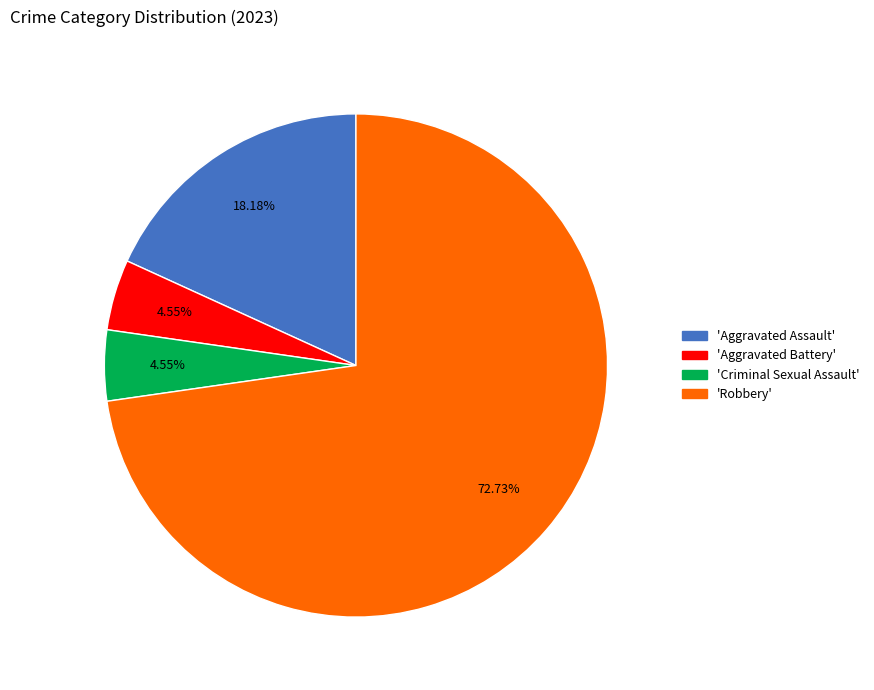

Is there a majority slice in this chart?

Yes